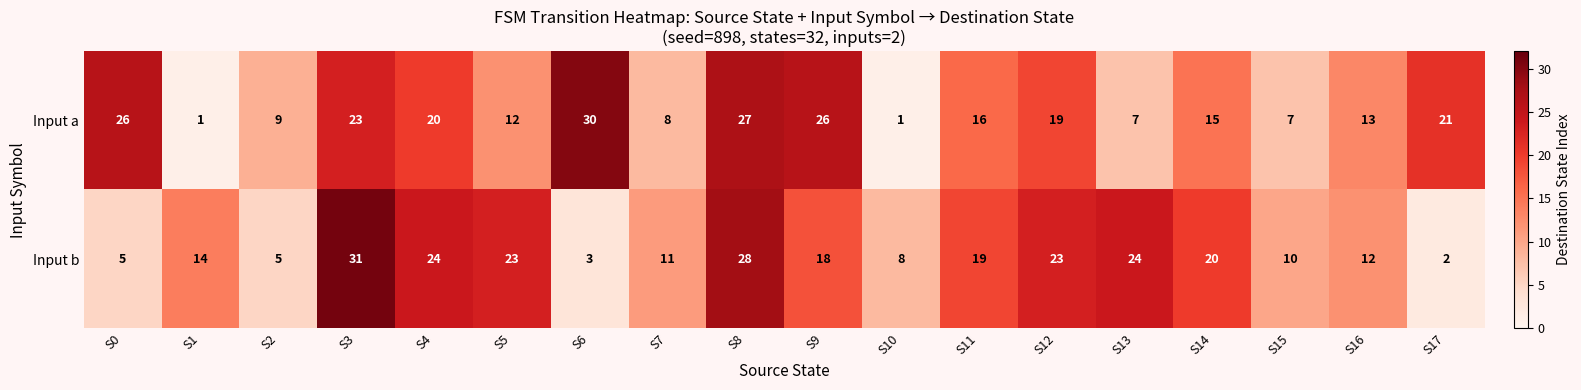

What is the difference between the second highest and second lowest values in the Input a series?

26